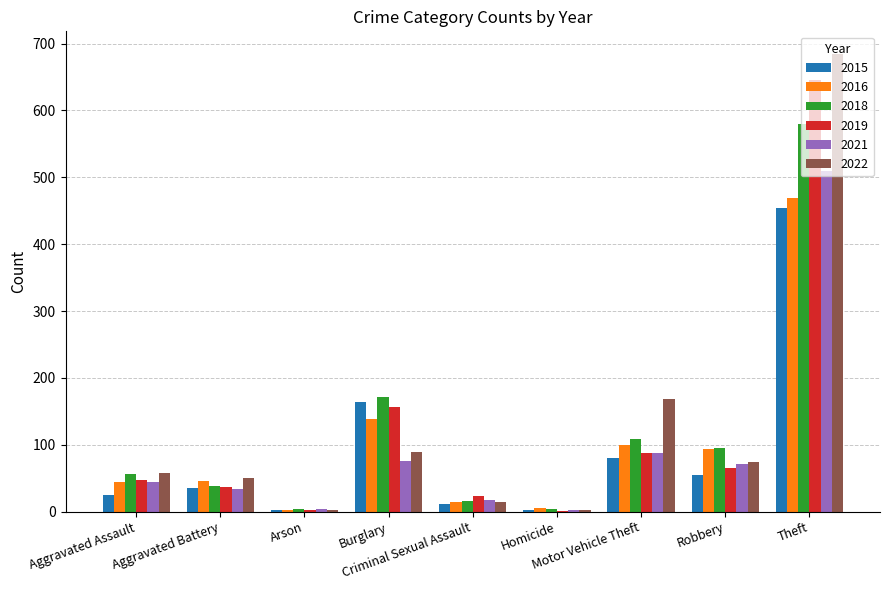

What are all the series names shown in the legend?

2015, 2016, 2018, 2019, 2021, 2022